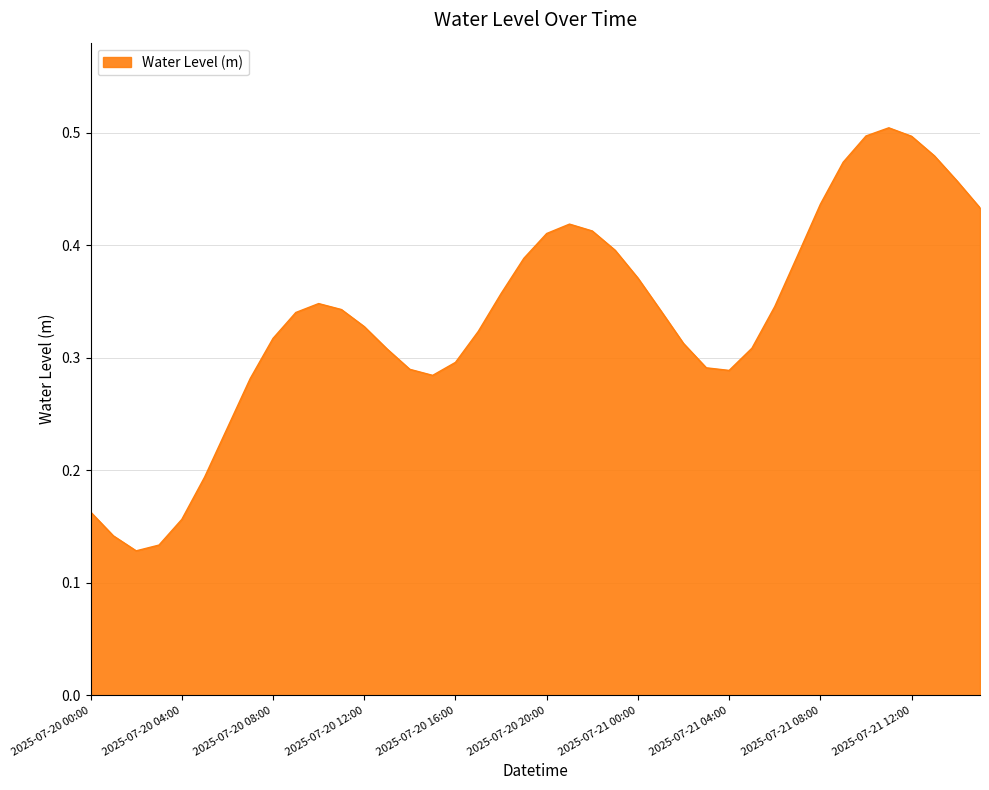

What is the value of the 7th point from the left?

0.2